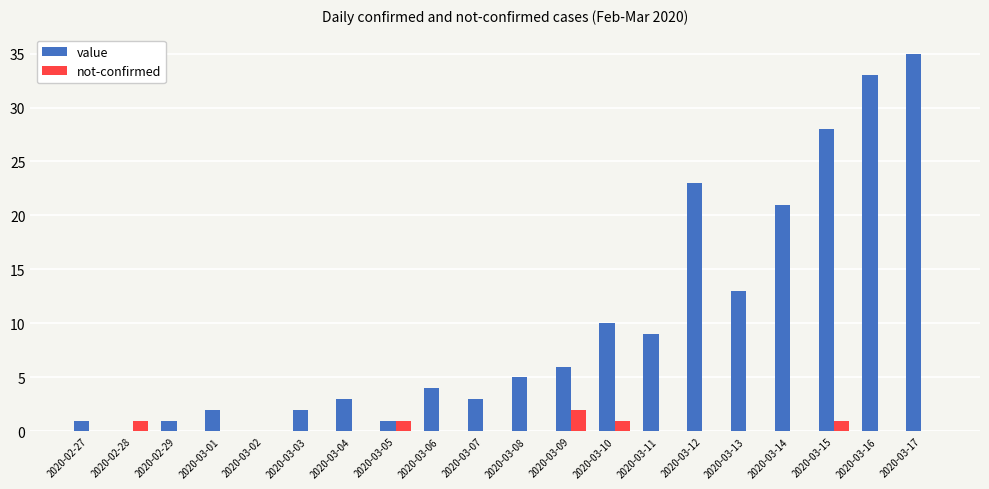

What is the difference between the value values at 2020-03-02 and 2020-03-01?

2